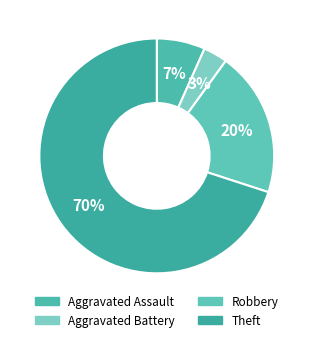

How many segments does this pie chart have?

4